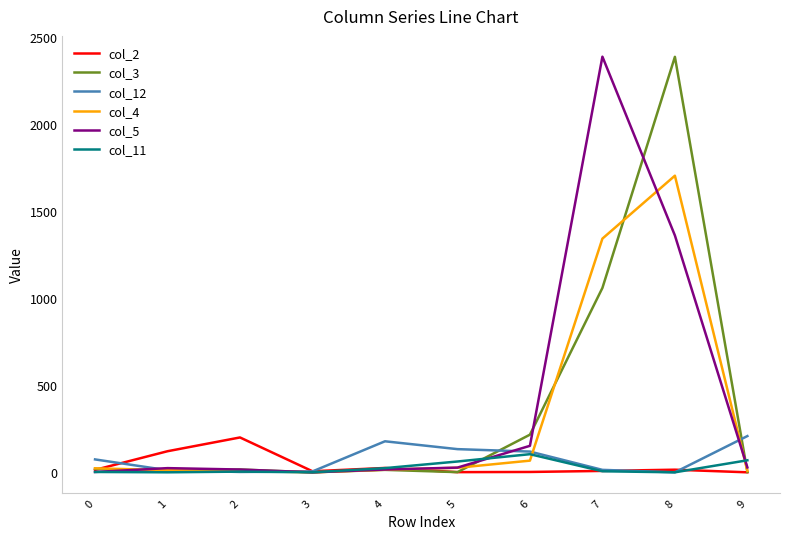

What is the maximum value shown in the chart?

2385